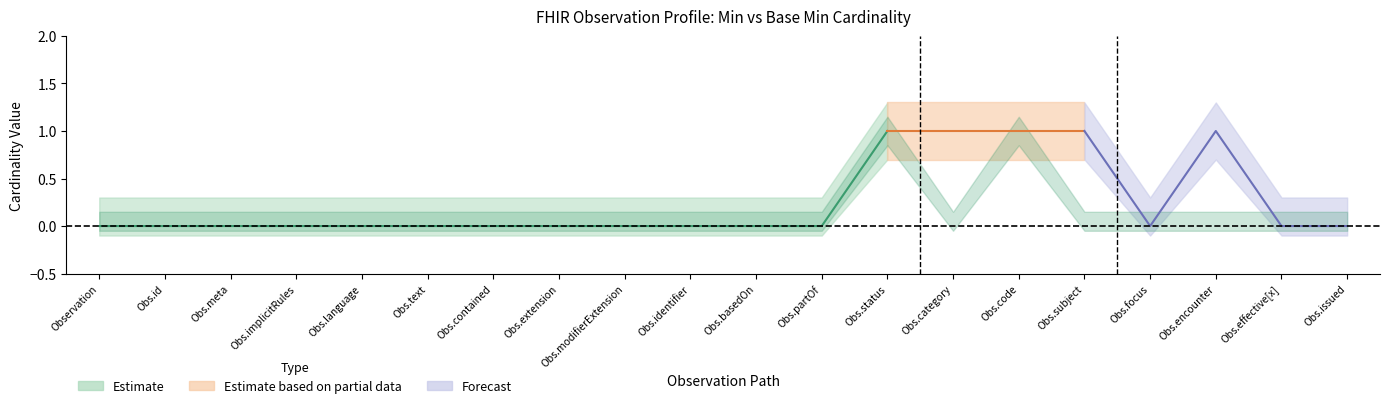

Reading left to right, what are all the values shown in this chart?

Min: Observation=0	Observation.id=0	Observation.meta=0	Observation.implicitRules=0	Observation.language=0	Observation.text=0	Observation.contained=0	Observation.extension=0	Observation.modifierExtension=0	Observation.identifier=0	Observation.basedOn=0	Observation.partOf=0	Observation.status=1	Observation.category=1	Observation.code=1	Observation.subject=1	Observation.focus=0	Observation.encounter=1	Observation.effective[x]=0	Observation.issued=0
Base Min: Observation=0	Observation.id=0	Observation.meta=0	Observation.implicitRules=0	Observation.language=0	Observation.text=0	Observation.contained=0	Observation.extension=0	Observation.modifierExtension=0	Observation.identifier=0	Observation.basedOn=0	Observation.partOf=0	Observation.status=1	Observation.category=0	Observation.code=1	Observation.subject=0	Observation.focus=0	Observation.encounter=0	Observation.effective[x]=0	Observation.issued=0